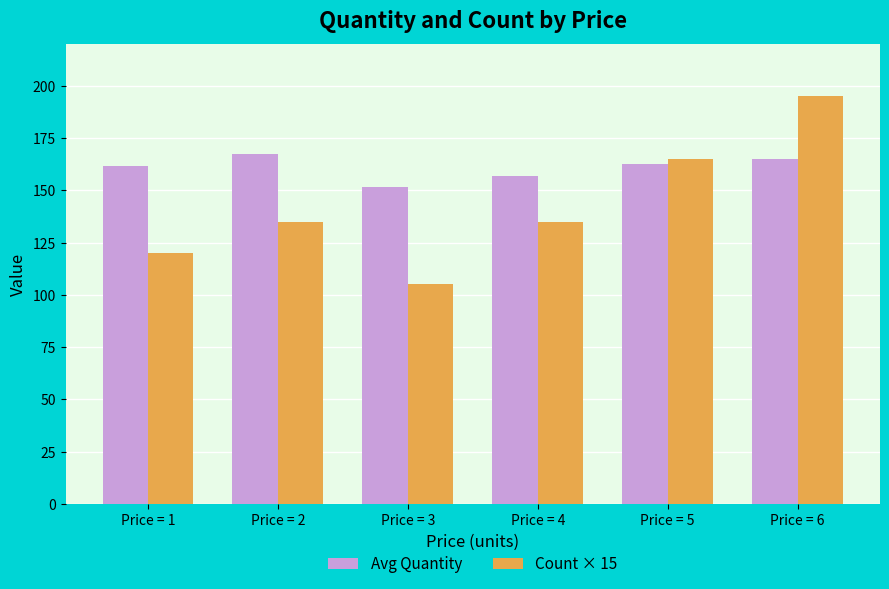

At which category is the sum across all series the highest?

Price = 6